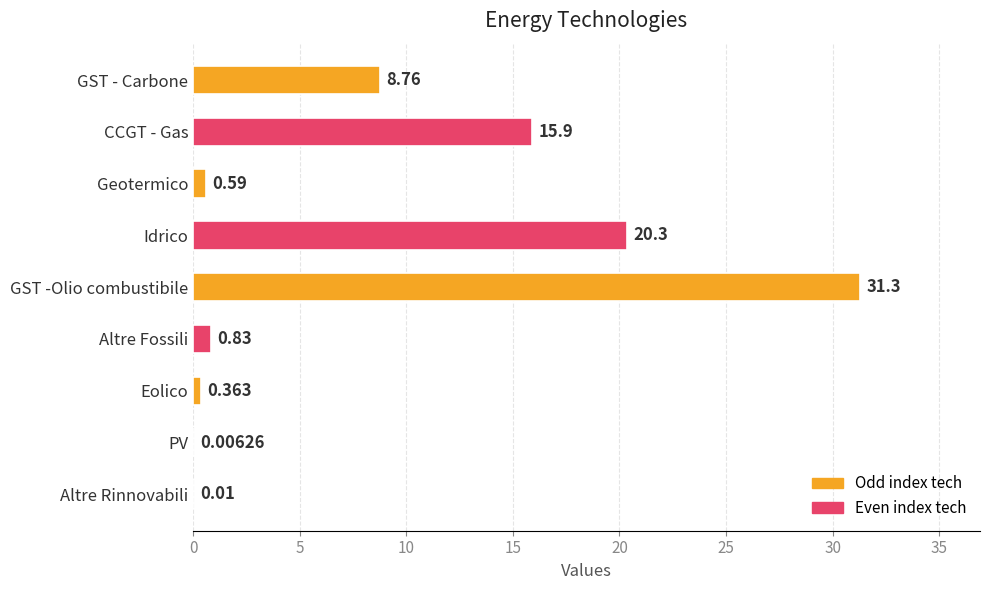

Where is the data nearest to the value 15?

CCGT - Gas